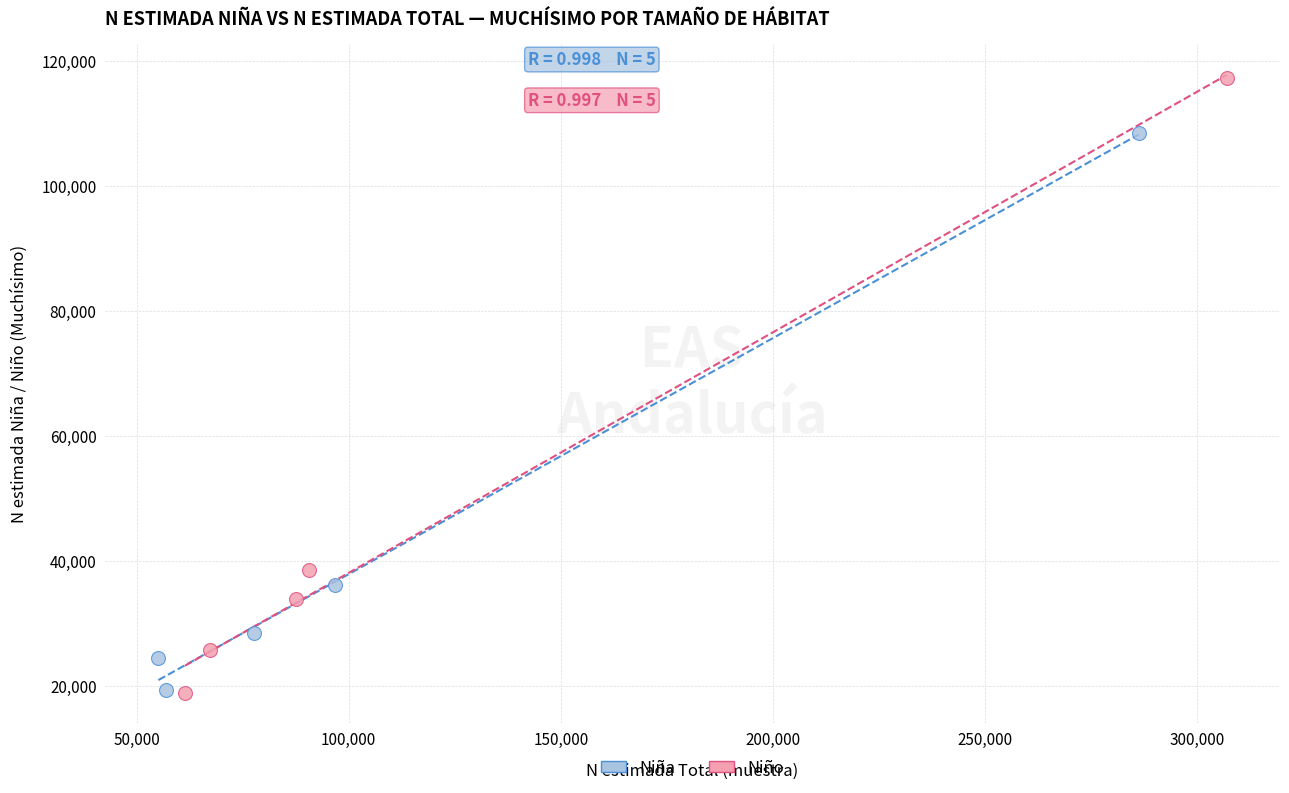

Which series has the largest Y range (max minus min)?

Niño